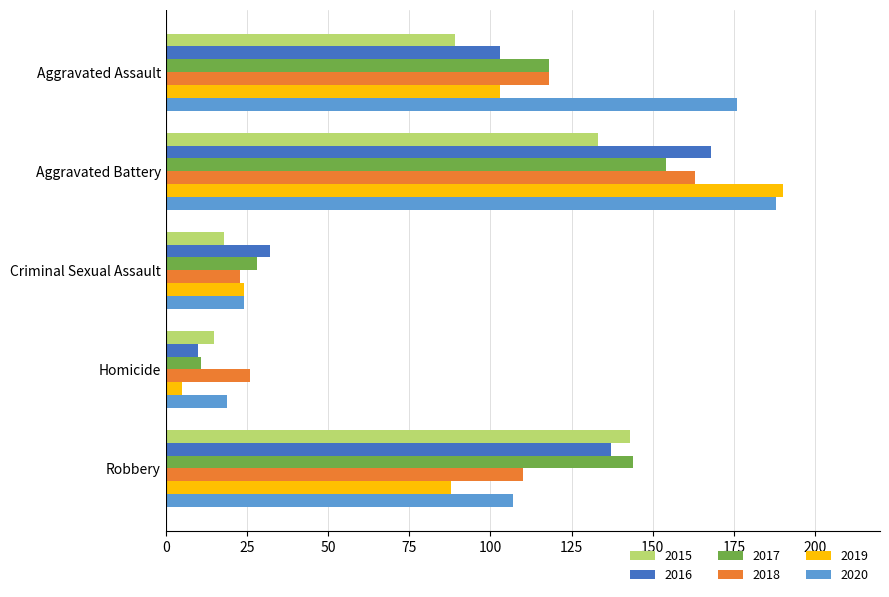

At which category does the chart reach its minimum across all series?

Homicide